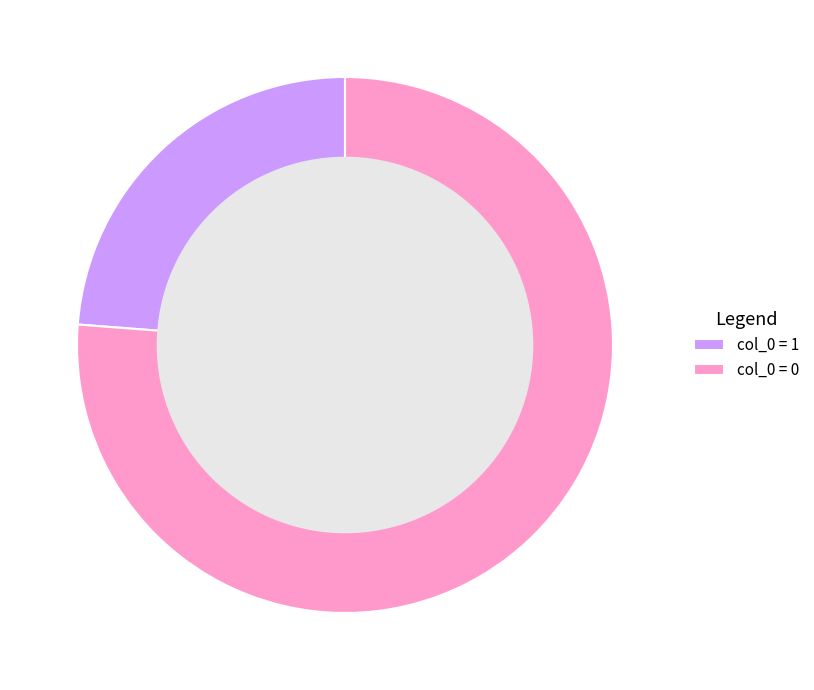

True or false: col_0 = 1 accounts for 24% of the total.

True